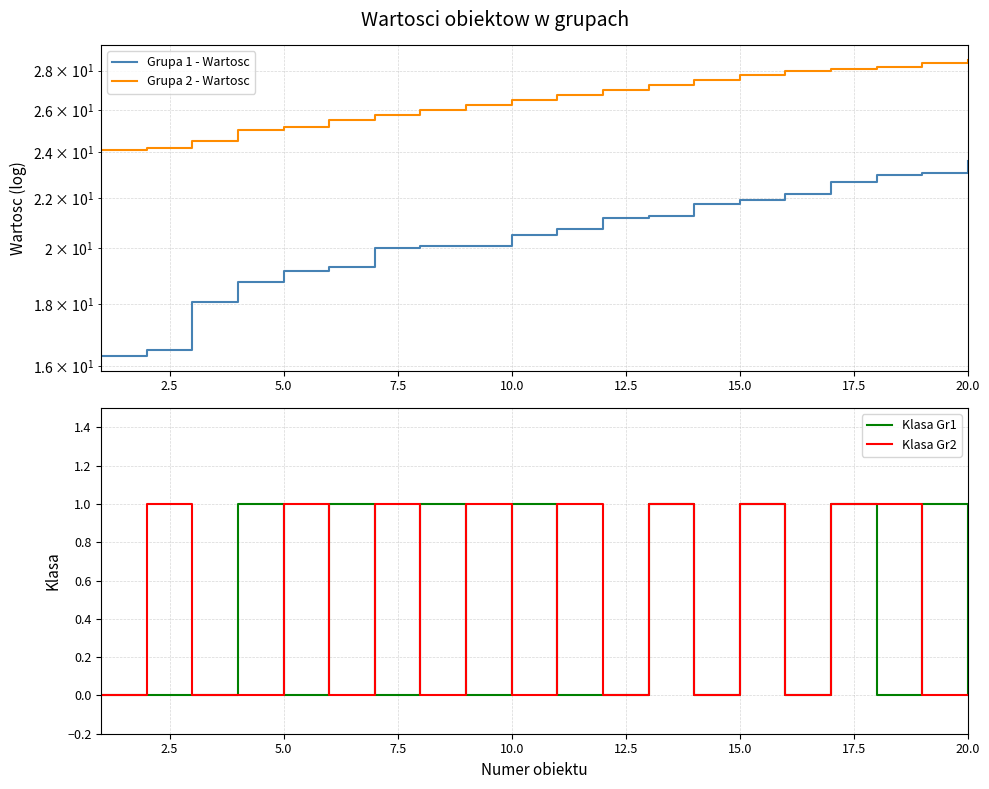

The value of Klasa Gr1 at 15.0 is 0. True or false?

False